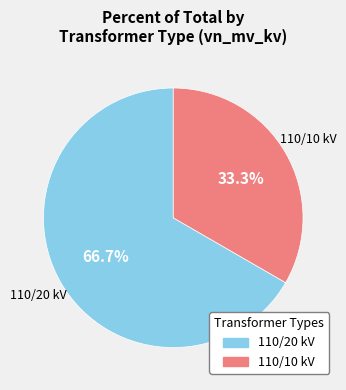

What is the smallest slice in the pie chart?

110/10 kV